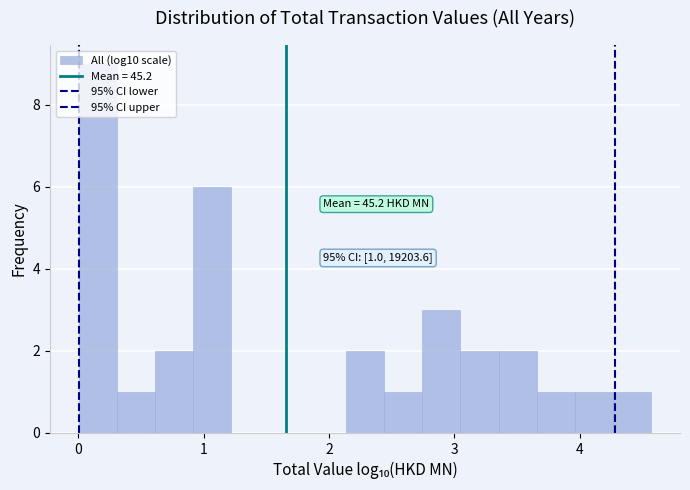

Around what value on the x-axis is the tallest bar? Give the approximate position of its centre, as read against the axis.

0.2